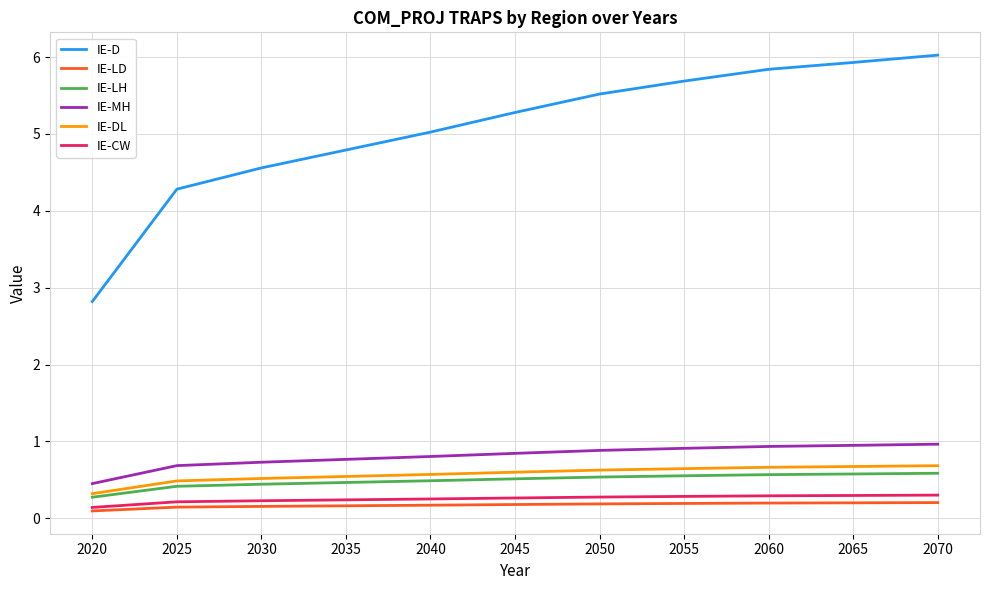

Is it true that IE-LH equals 0.3 at 2065?

False